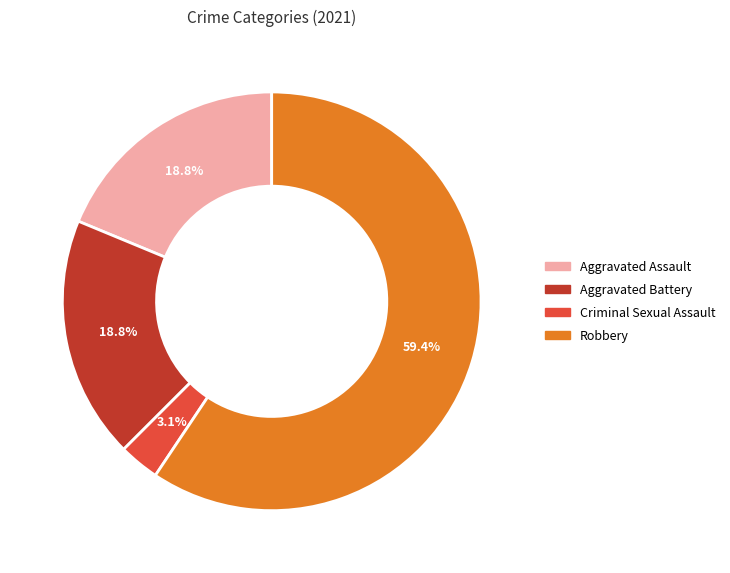

Which category has the biggest portion of the pie?

Robbery